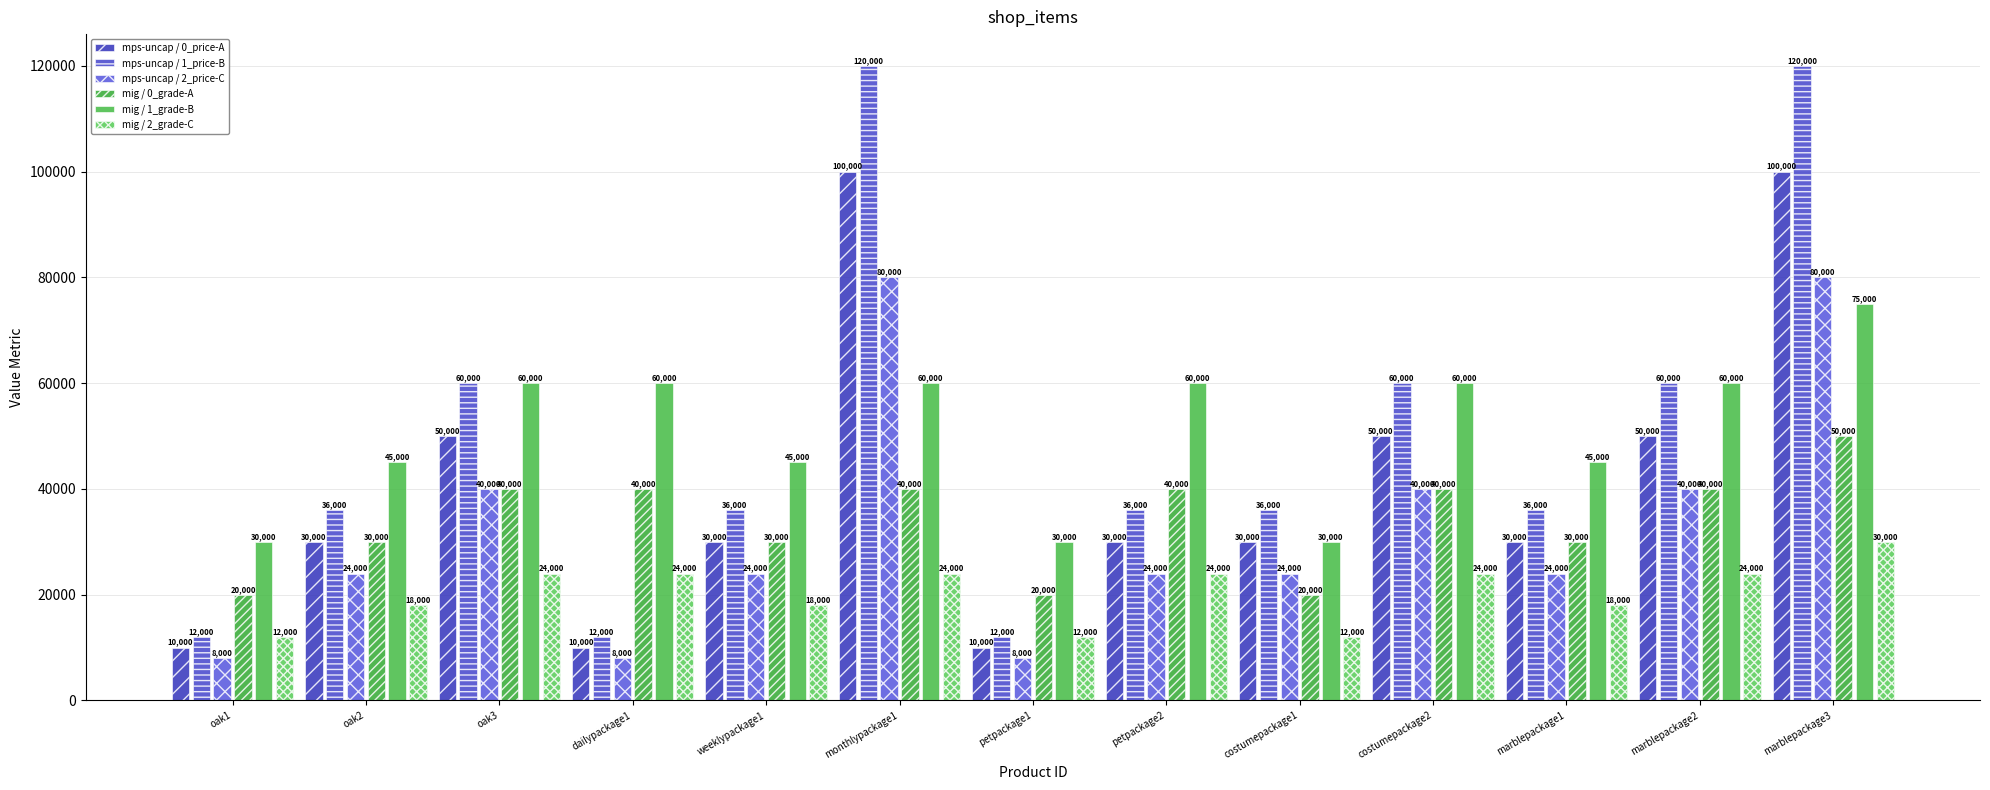

Rank the categories by mig / 0_grade-A value from highest to lowest.

marblepackage3, oak3, dailypackage1, monthlypackage1, petpackage2, costumepackage2, marblepackage2, oak2, weeklypackage1, marblepackage1, oak1, petpackage1, costumepackage1